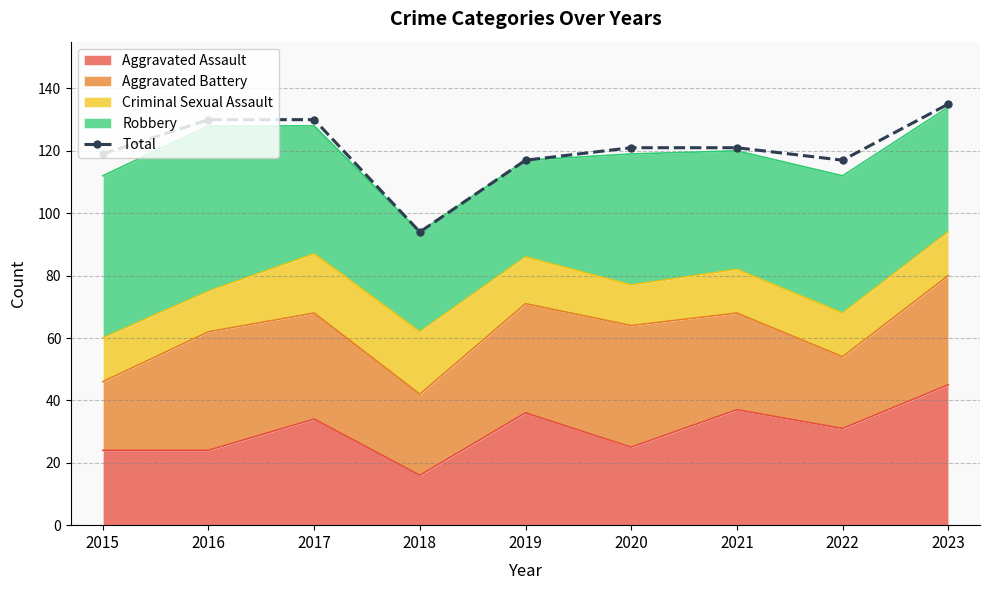

Which category has the lowest value across all series?

2018